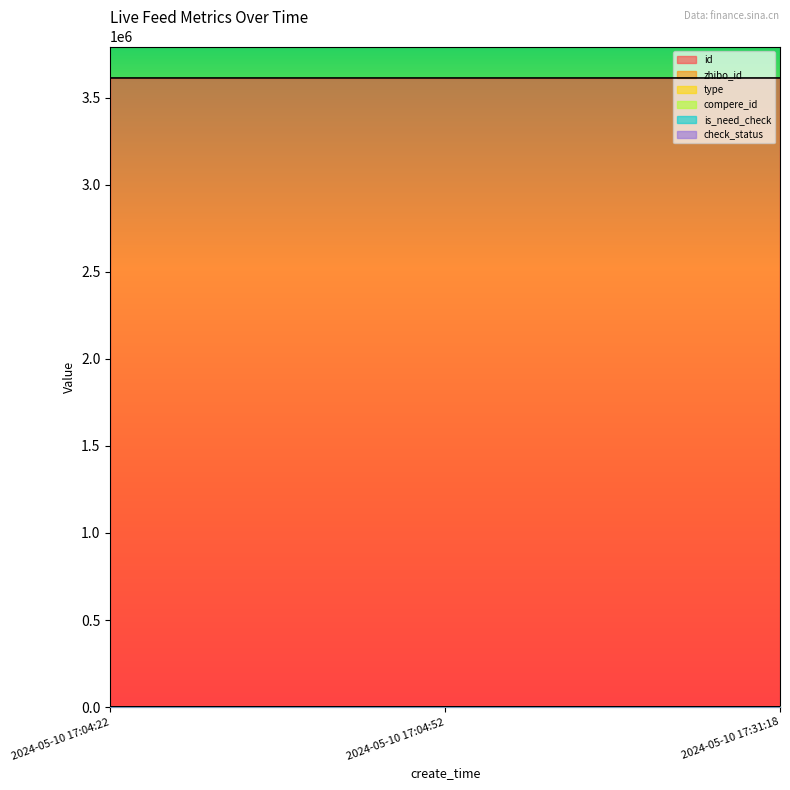

What is the value of the check_status point at the 2nd from the left?

1